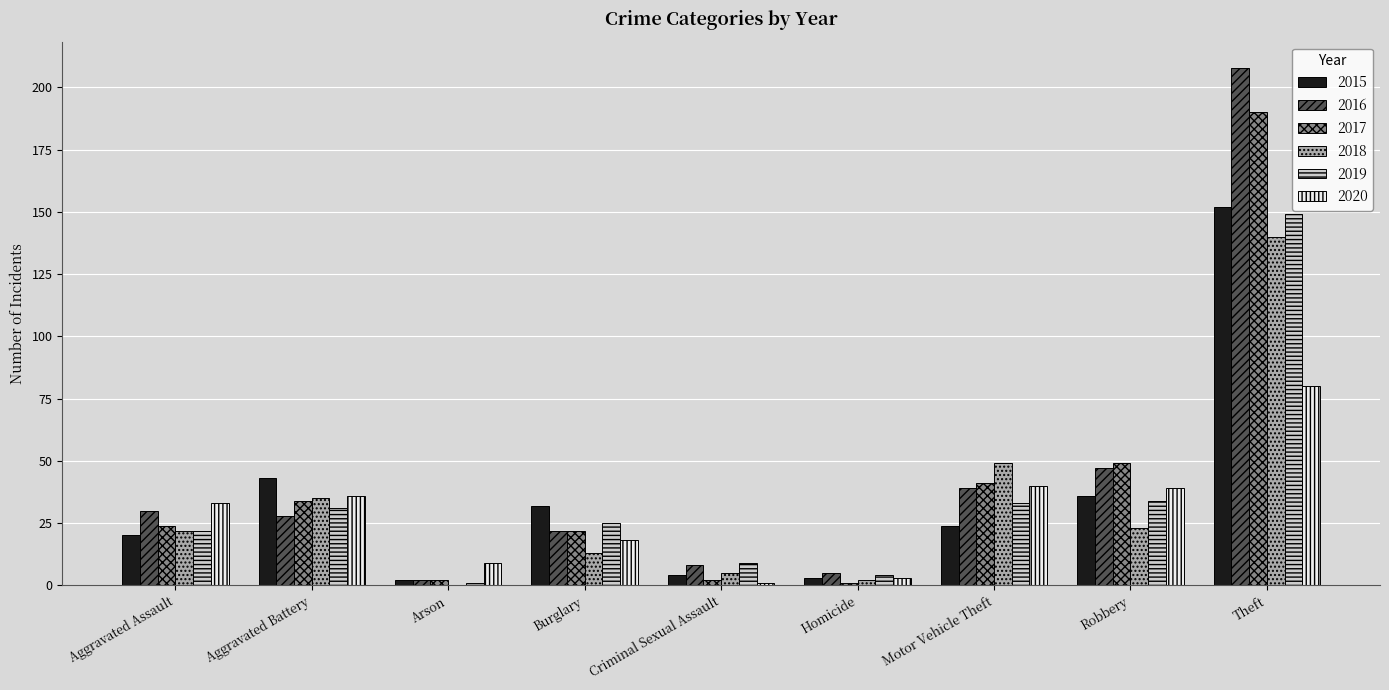

What is the total value across all series at Aggravated Assault?

151